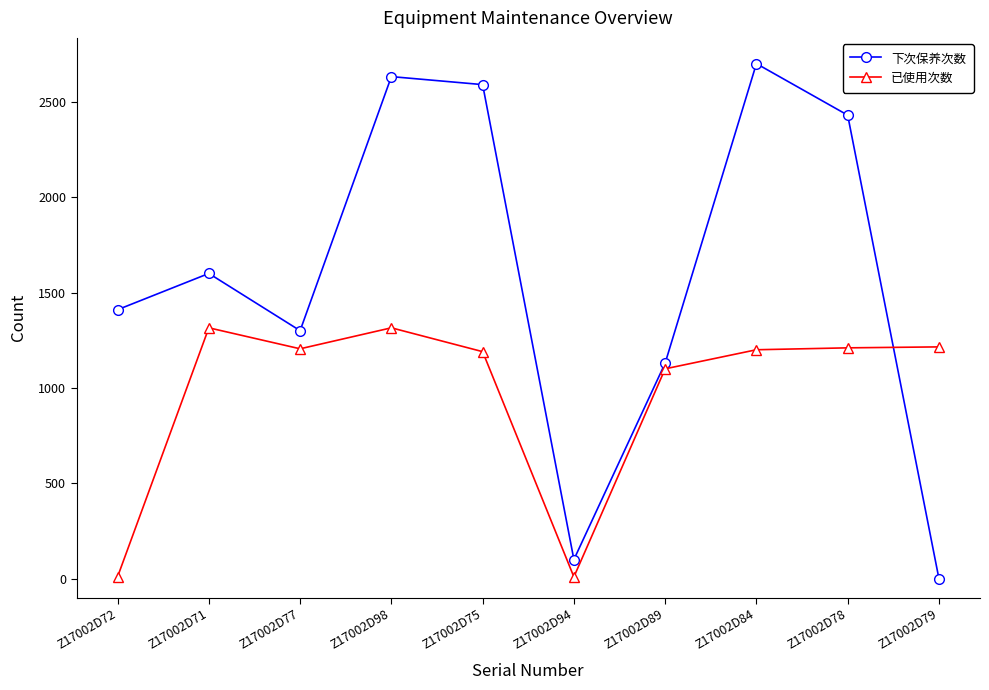

How many lines are shown in the chart?

2